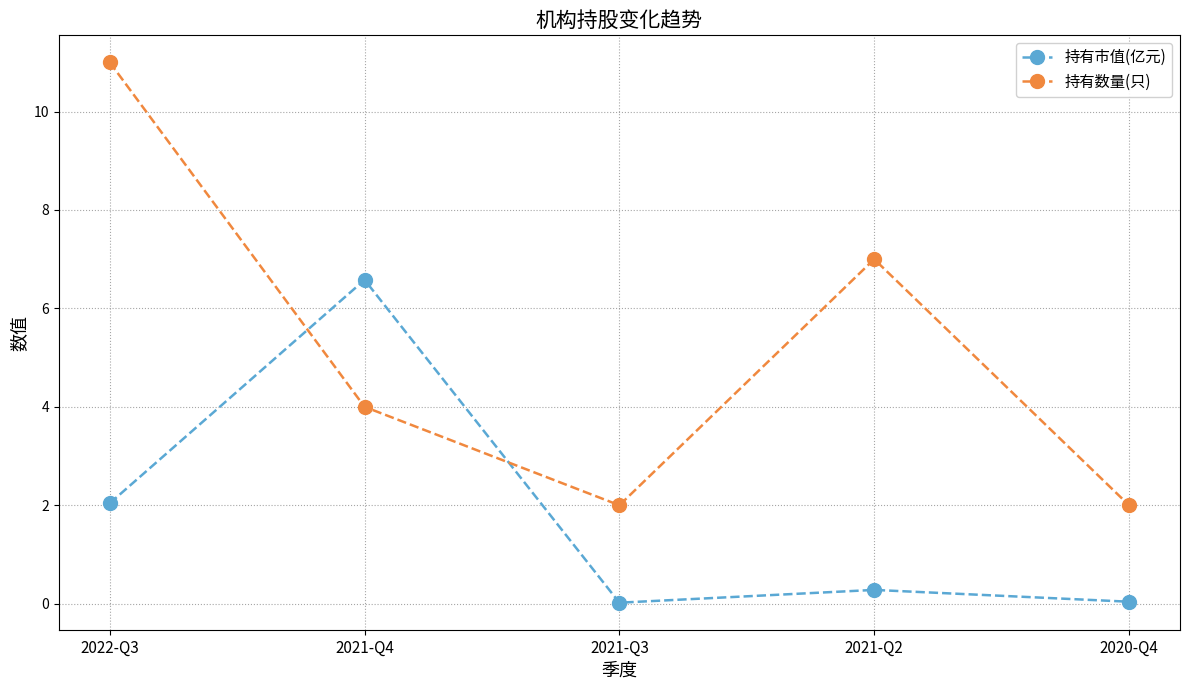

Which category has the highest value in the 持有市值(亿元) series?

2021-Q4